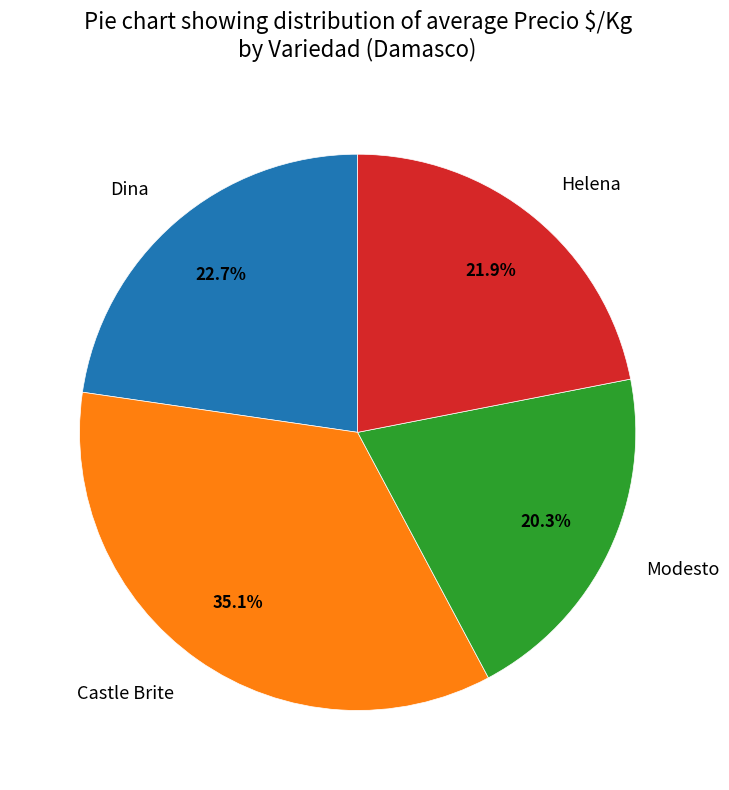

Does Castle Brite represent more than half of the total?

No